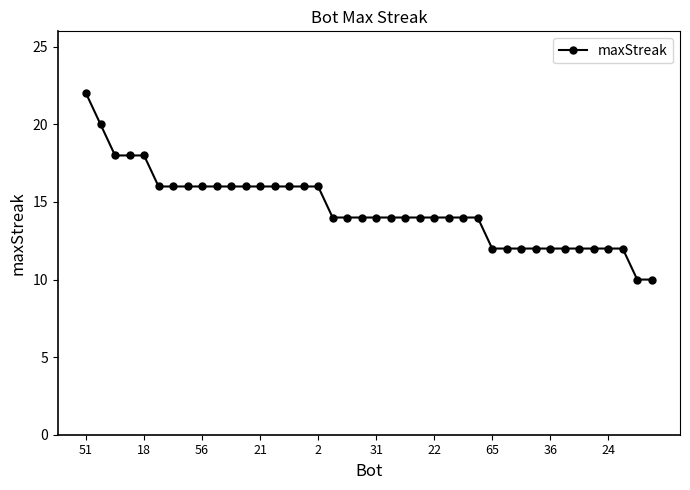

What is the maximum value shown in the chart?

22